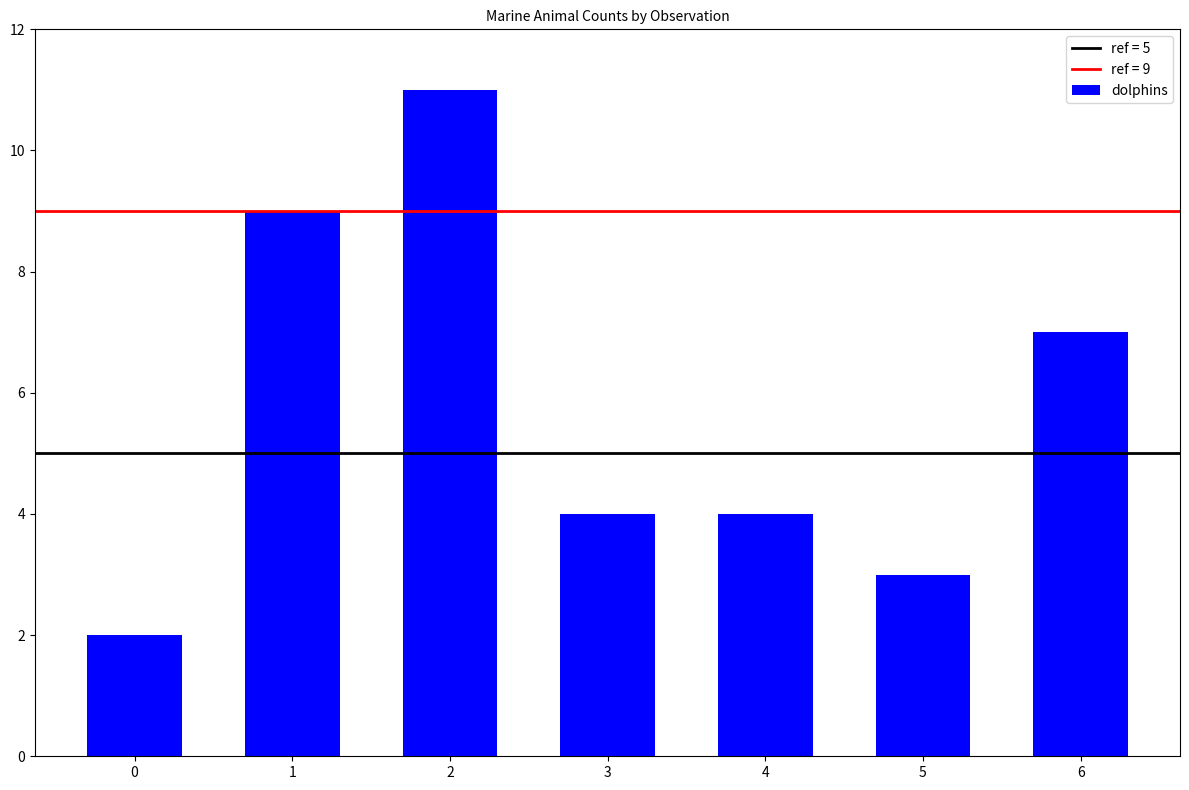

Reading left to right, list all the values displayed in this chart.

0=2	1=9	2=11	3=4	4=4	5=3	6=7